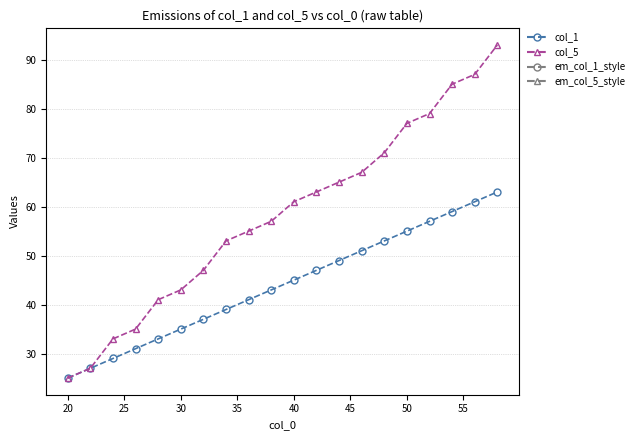

What is the greatest value displayed?

93